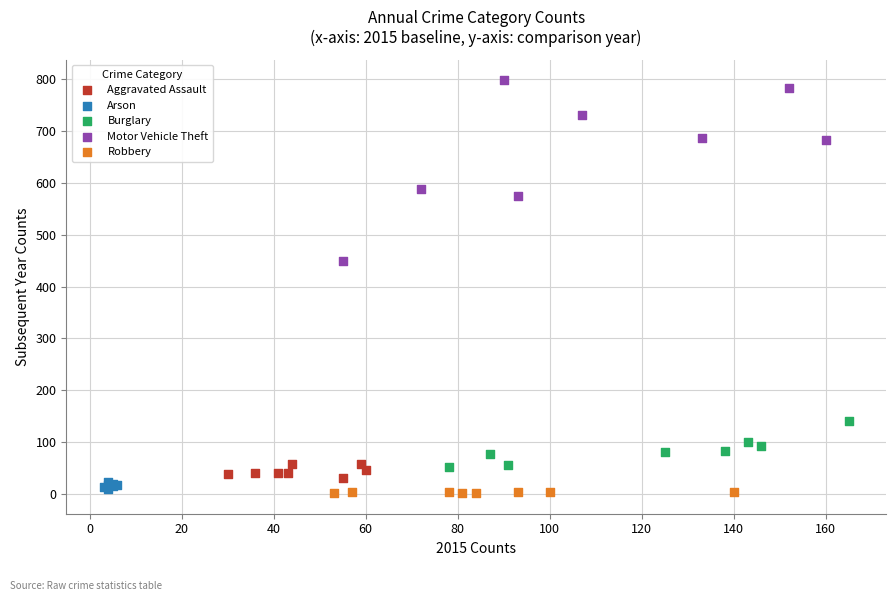

Which series contains the highest Y value?

Motor Vehicle Theft